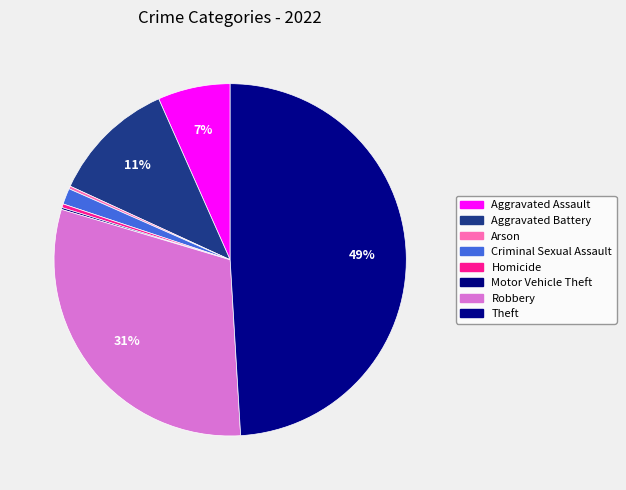

How many segments does this pie chart have?

8